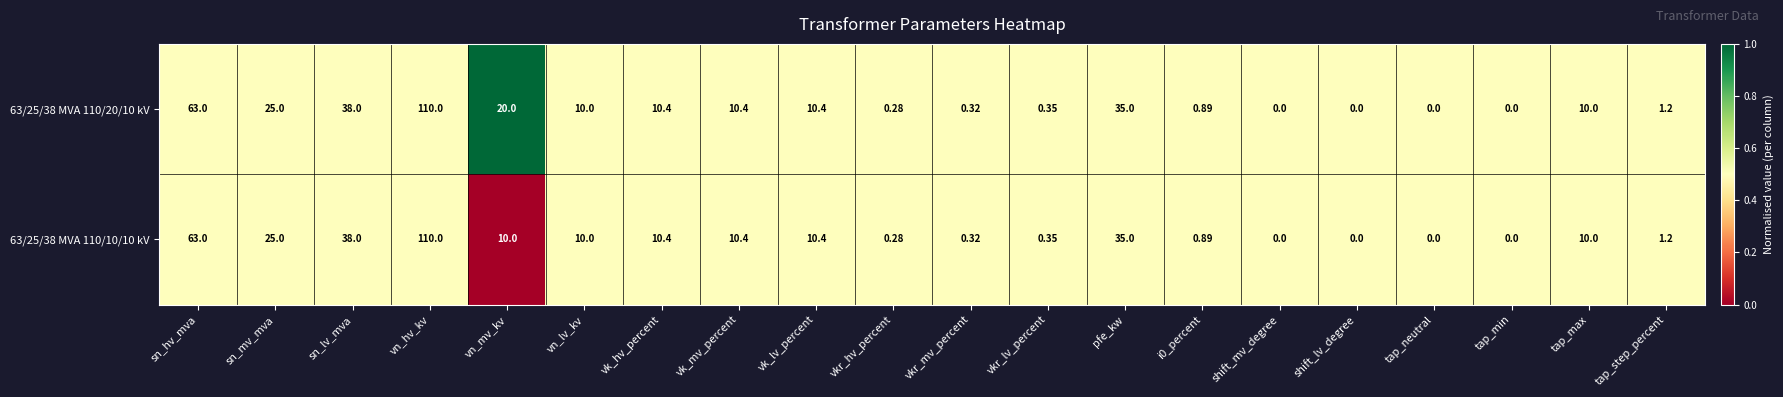

At which category is the sum across all series the highest?

vn_hv_kv